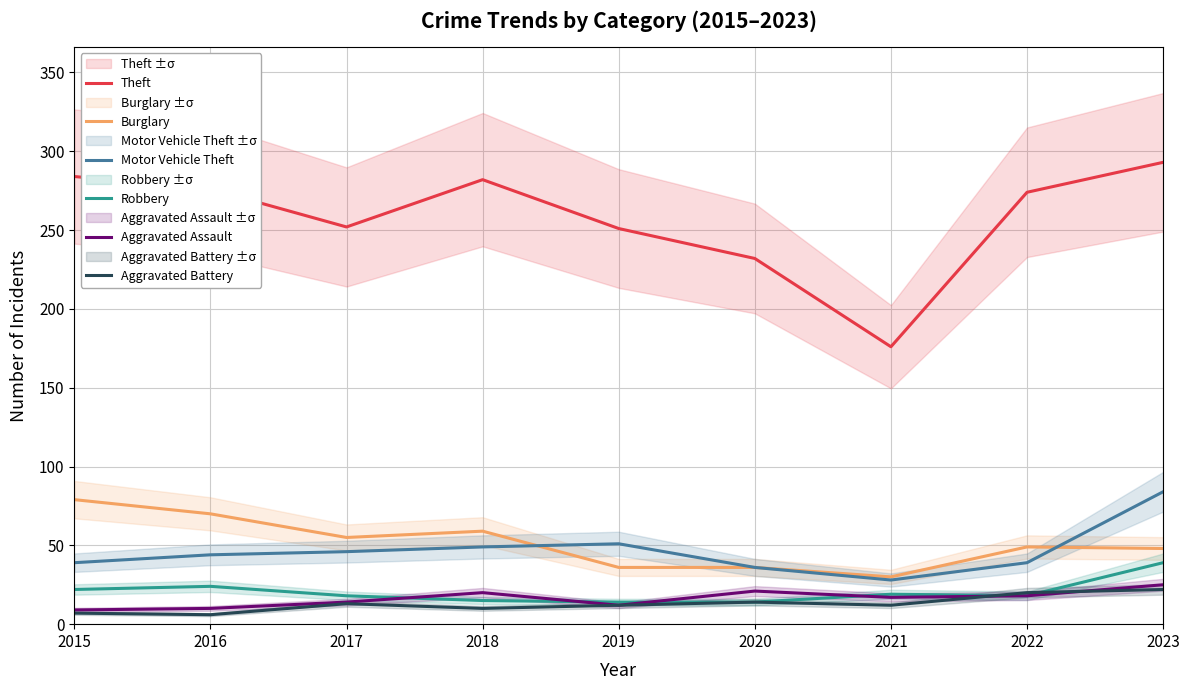

Does the chart display data point markers on the line(s)?

No